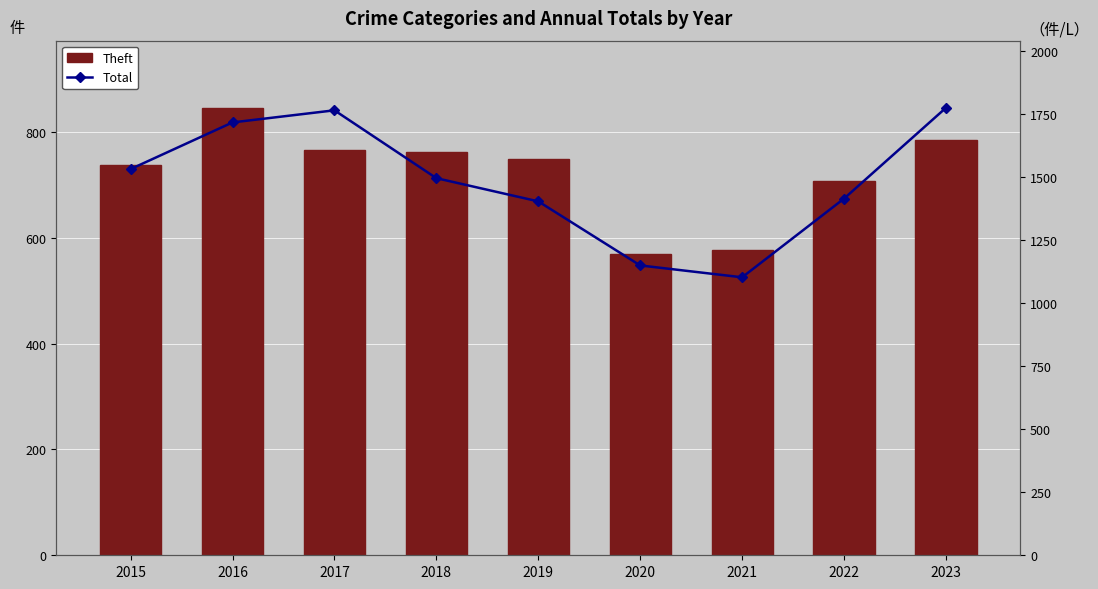

The value of Theft at 2017 is 766. True or false?

True